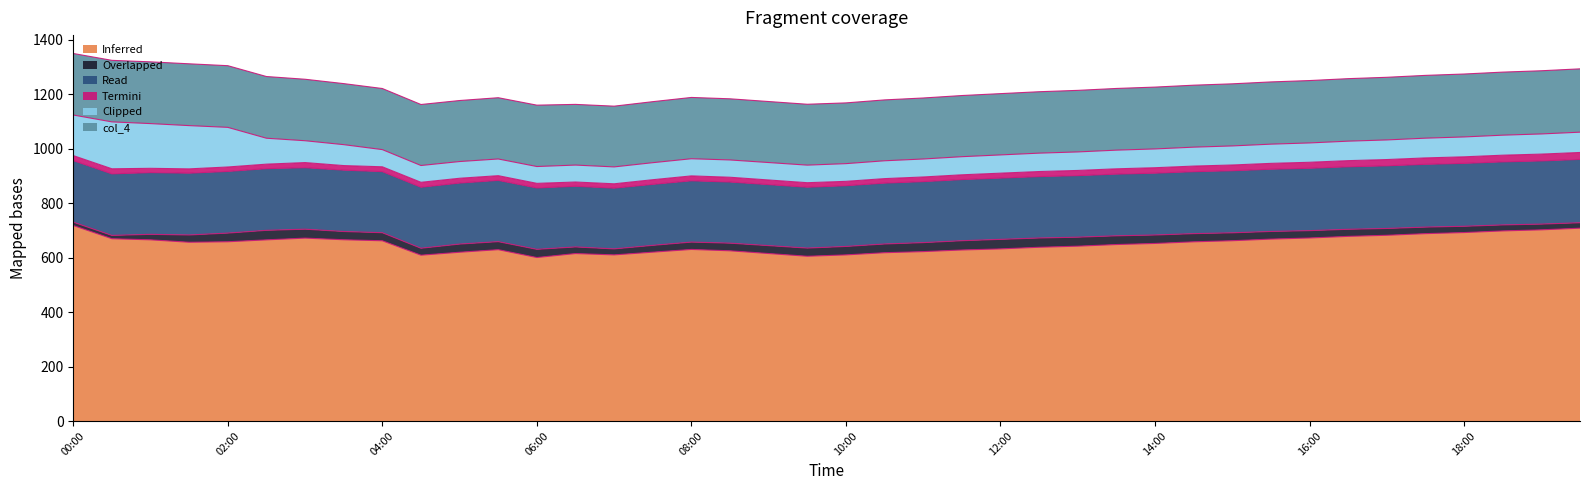

What are all the series names shown in the legend?

Inferred, Overlapped, Read, Termini, Clipped, col_4